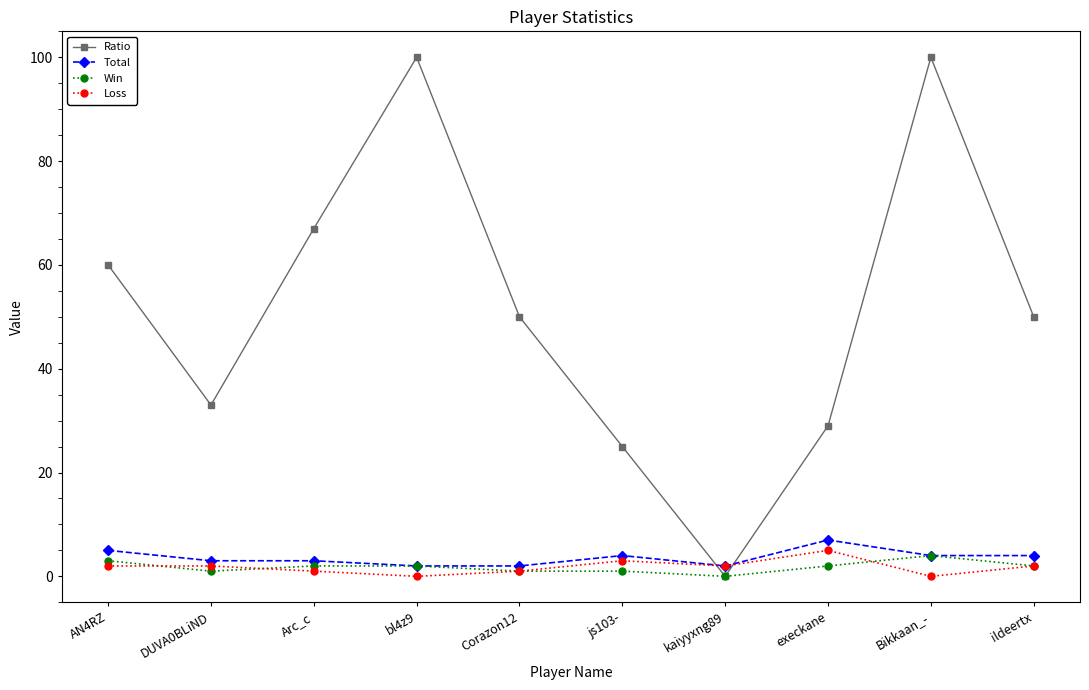

The value of Win at DUVA0BLiND is 1. True or false?

True